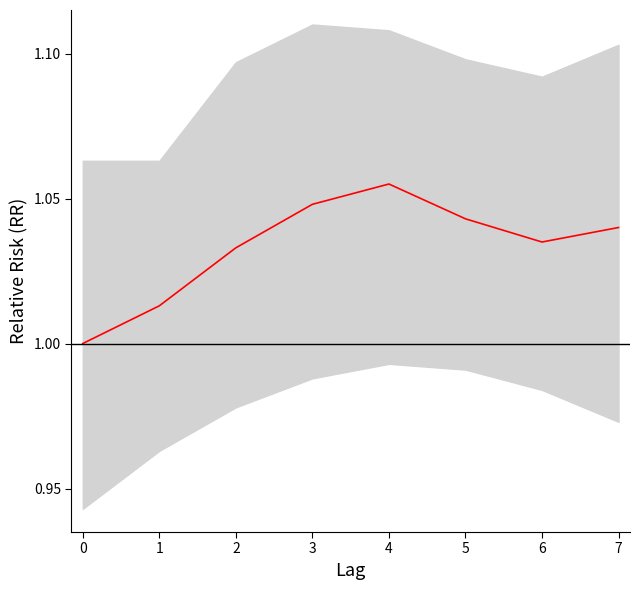

Is this an area chart (filled region under the line)?

No